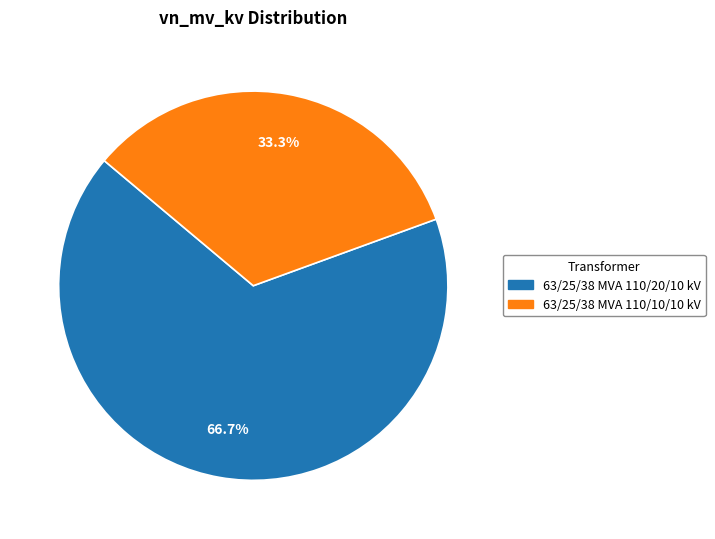

Which slice is the largest?

63/25/38 MVA 110/20/10 kV